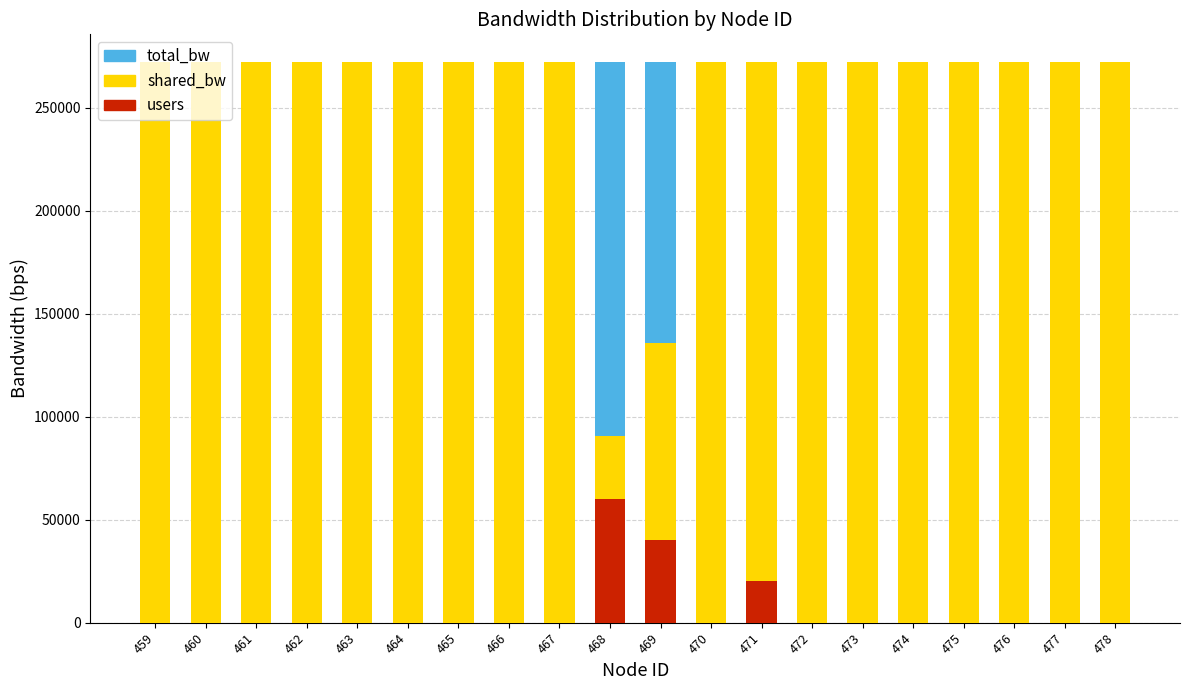

What is the value of the shared_bw bar at the 12th from the left?

272000.0